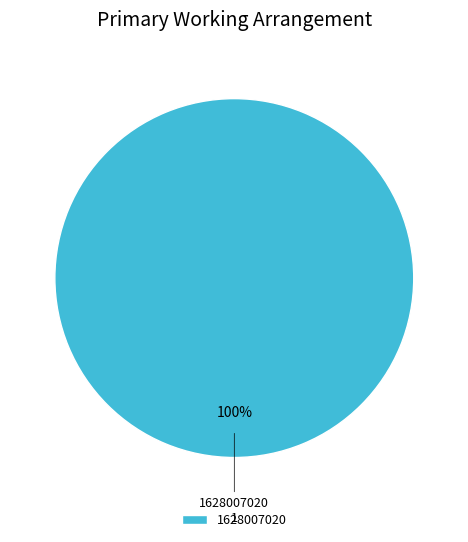

How many slices are in this pie chart?

1